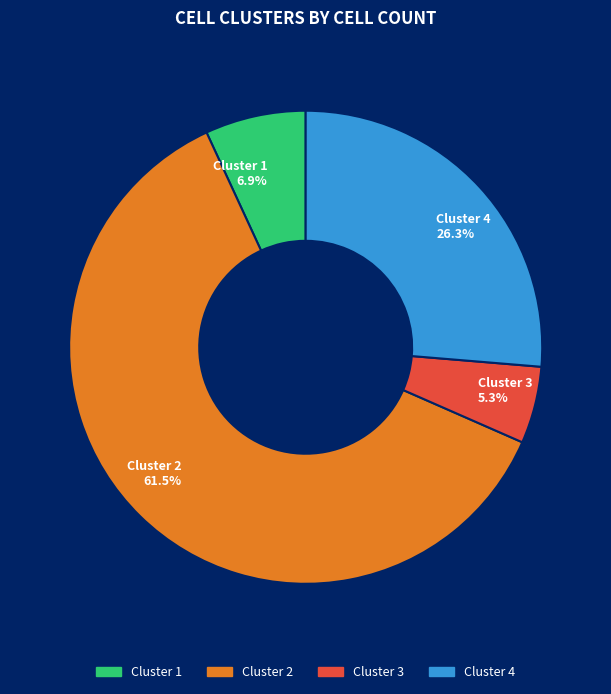

Do Cluster 3 5.3% and Cluster 4 26.3% together represent more than half of the pie?

No